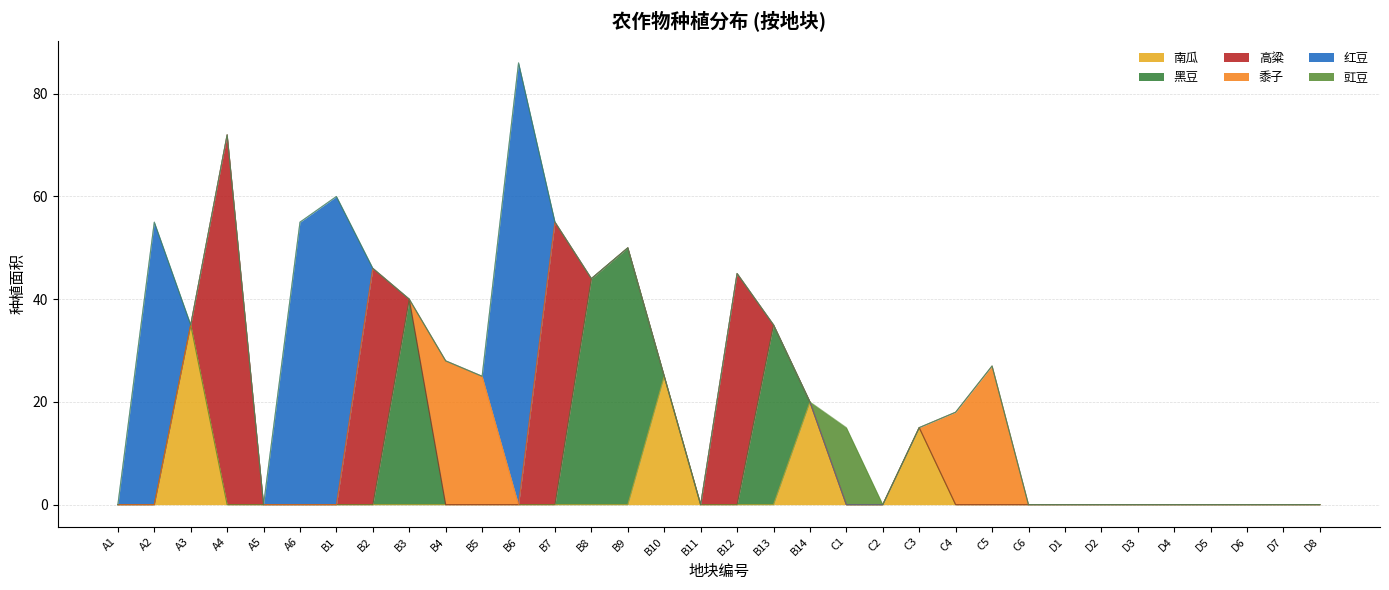

How many values in the 南瓜 series exceed 0?

4